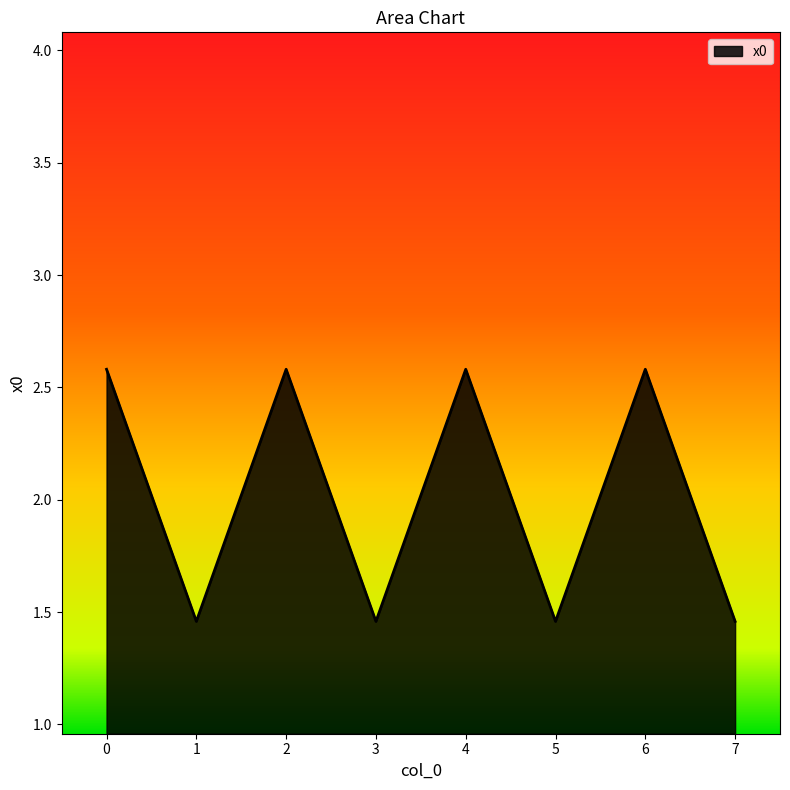

True or false: the data shows 2.6 at 6.

True